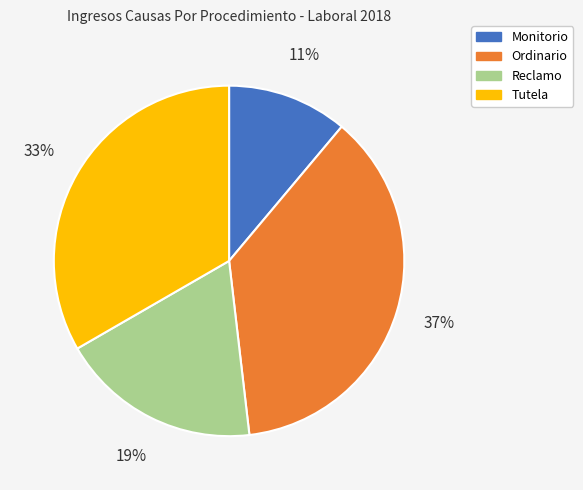

To the nearest percent, what is the average slice percentage?

25%